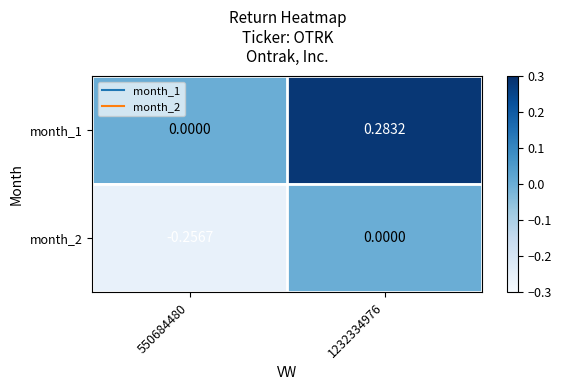

Which series has the widest spread of values?

month_1